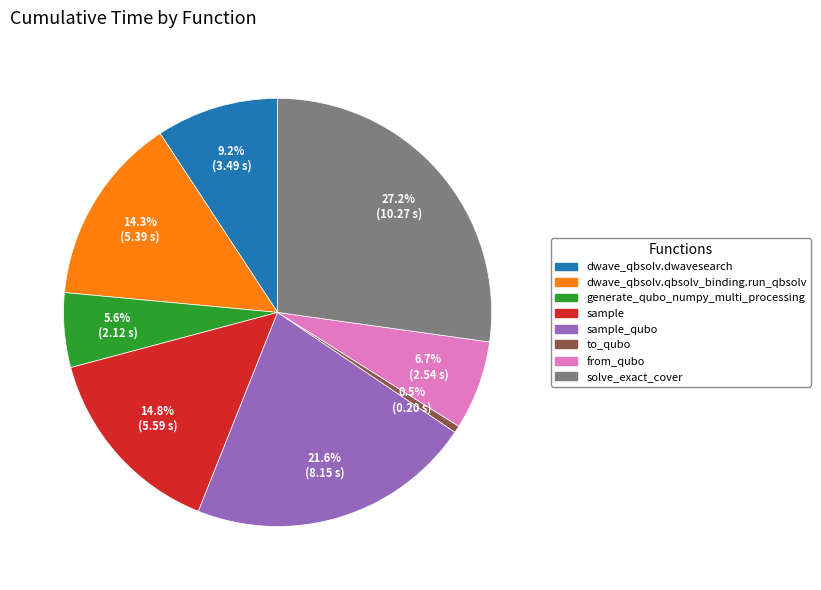

Which slice is the smallest?

to_qubo